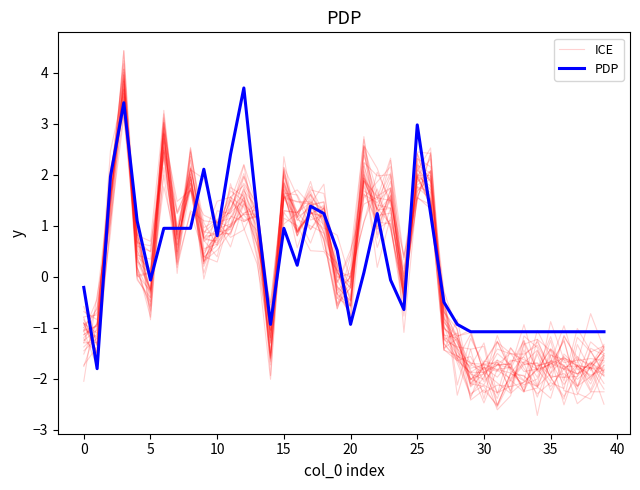

True or false: PDP has more than 0 points higher than both neighbors.

True